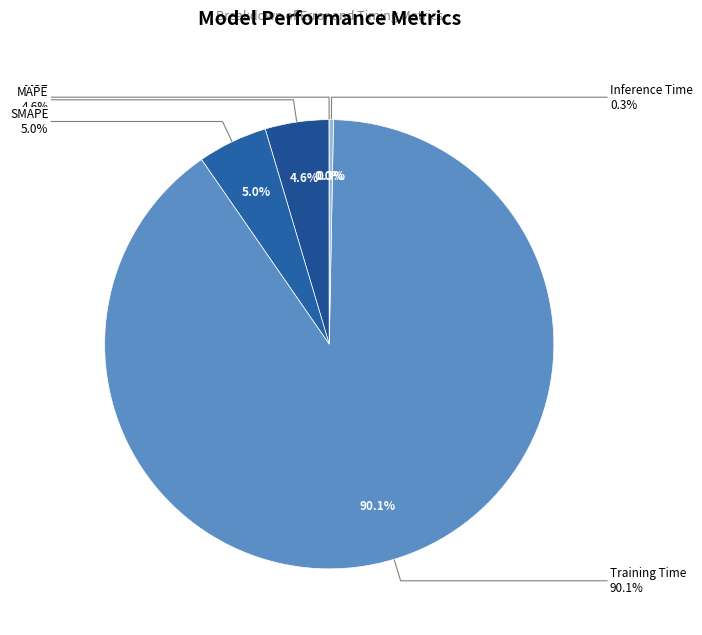

Which slice represents more than half of the pie?

Training Time